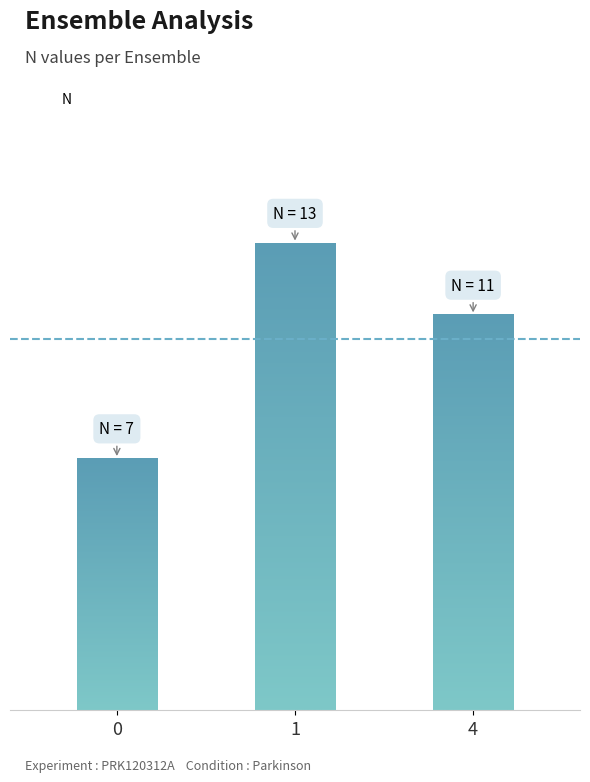

Reading right to left, extract all data points from this chart.

11	13	7